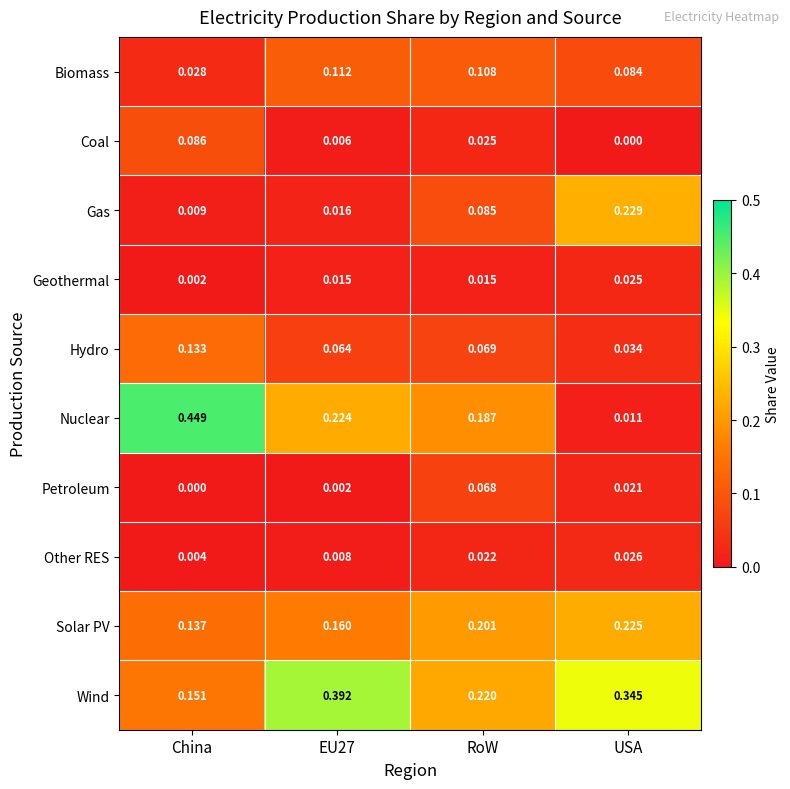

Rank the series by their maximum value, from highest to lowest.

Nuclear, Wind, Gas, Solar PV, Hydro, Biomass, Coal, Petroleum, Other RES, Geothermal